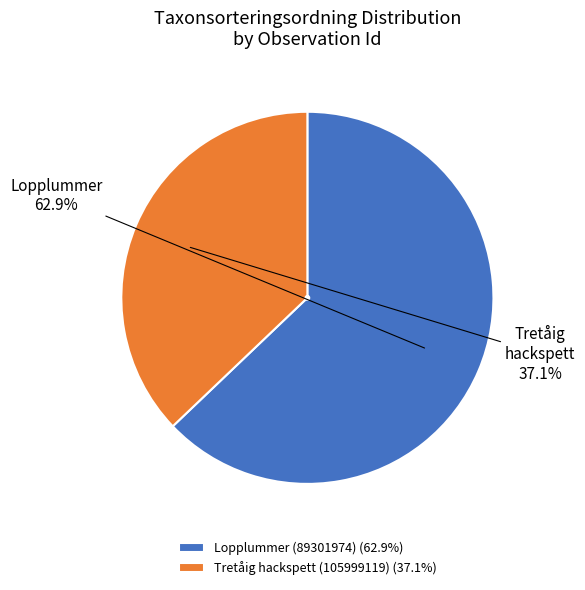

How many slices are in this pie chart?

2